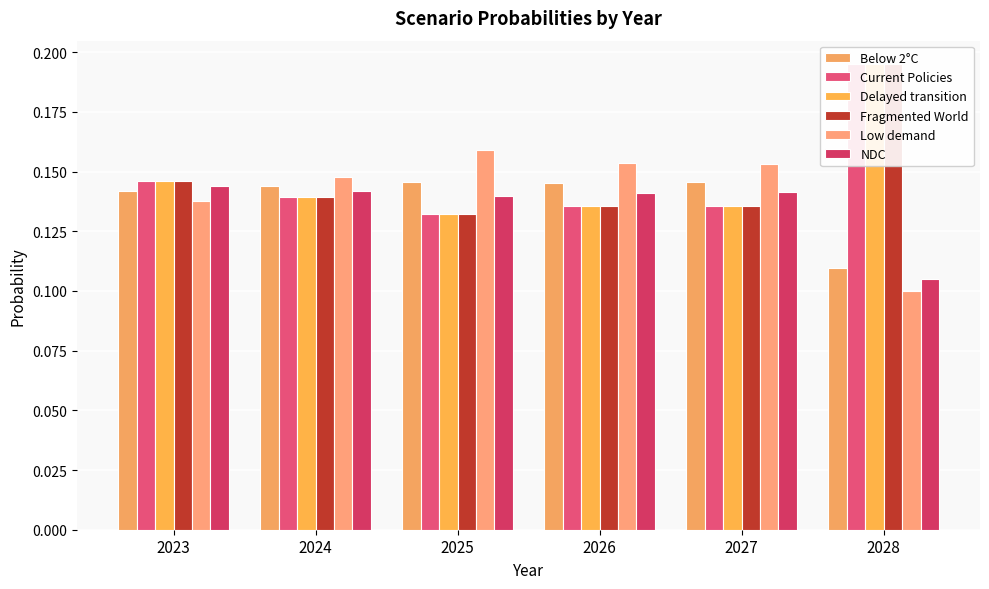

At 2023, list the series in order from smallest to largest.

Low demand, Below 2°C, NDC, Current Policies, Delayed transition, Fragmented World